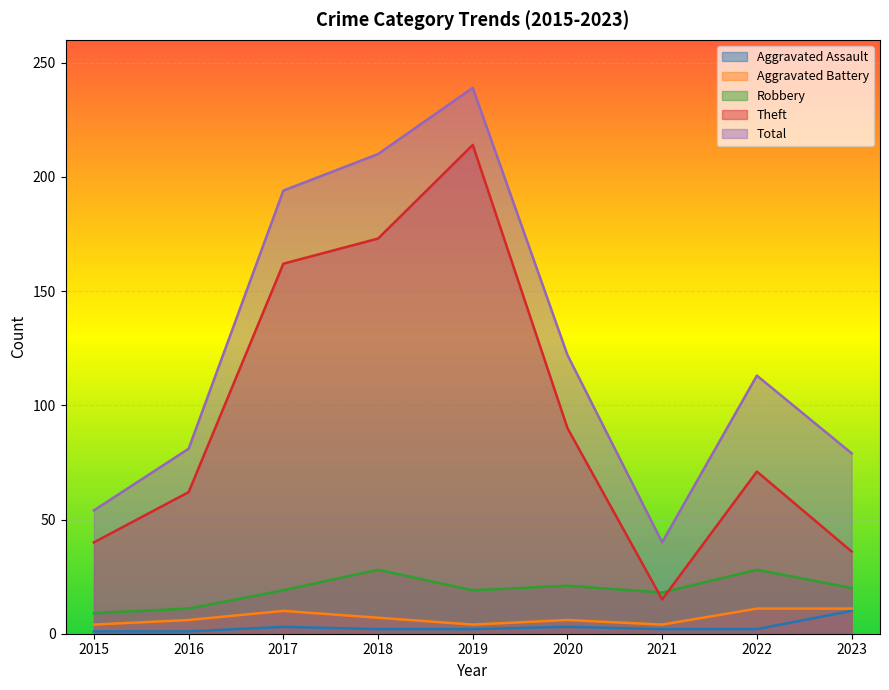

Rank the series at 2019 from highest to lowest value.

Total, Theft, Robbery, Aggravated Battery, Aggravated Assault